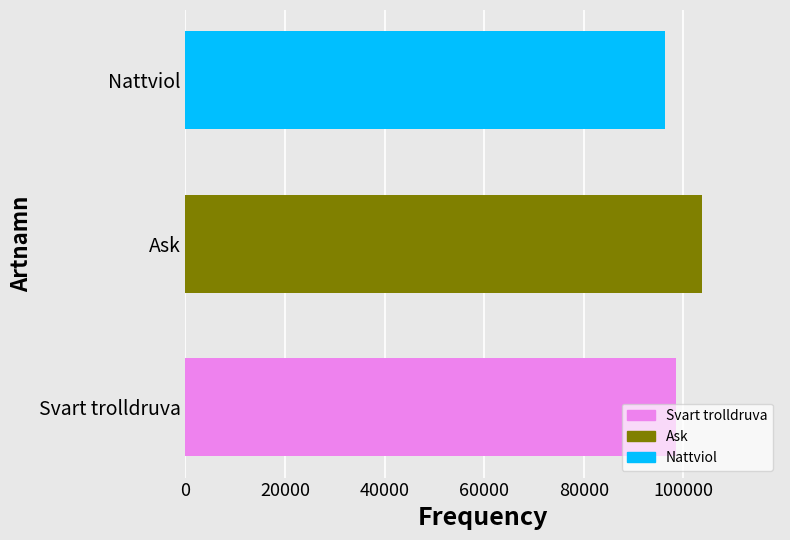

How many values are below 98431?

1